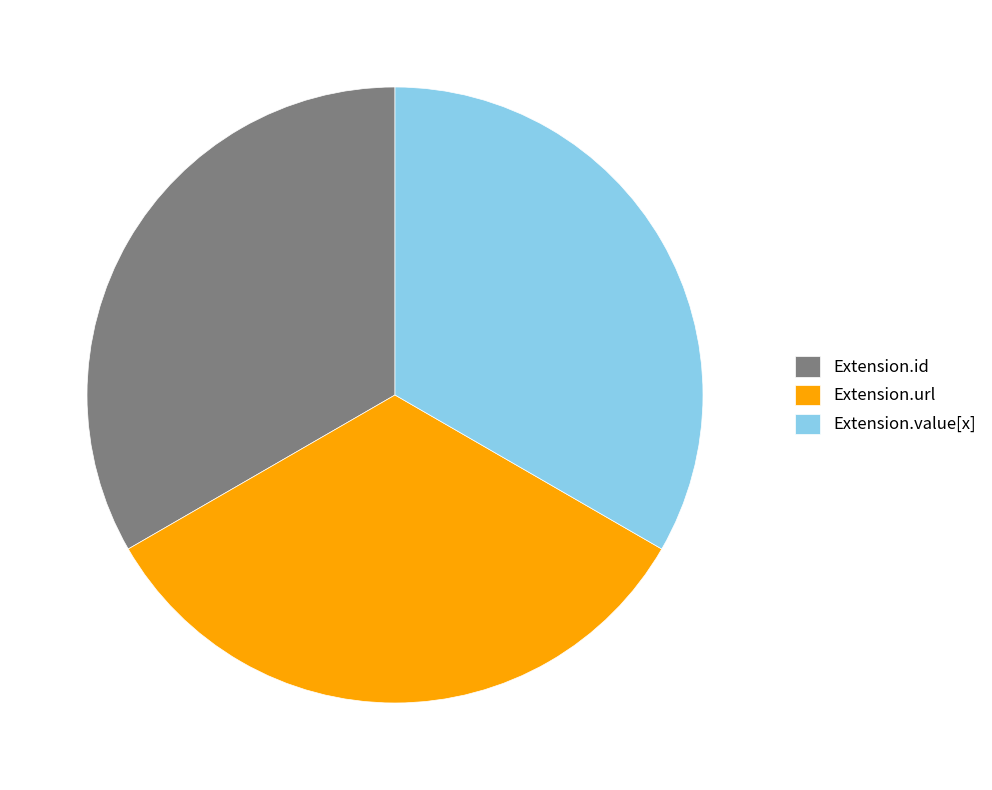

Do Extension.url and Extension.value[x] together represent more than half of the pie?

Yes